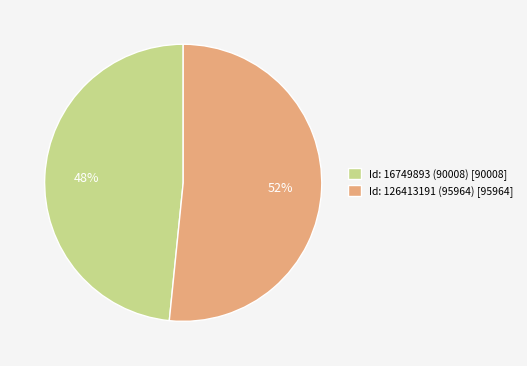

What is the majority slice?

Id: 126413191 (95964)